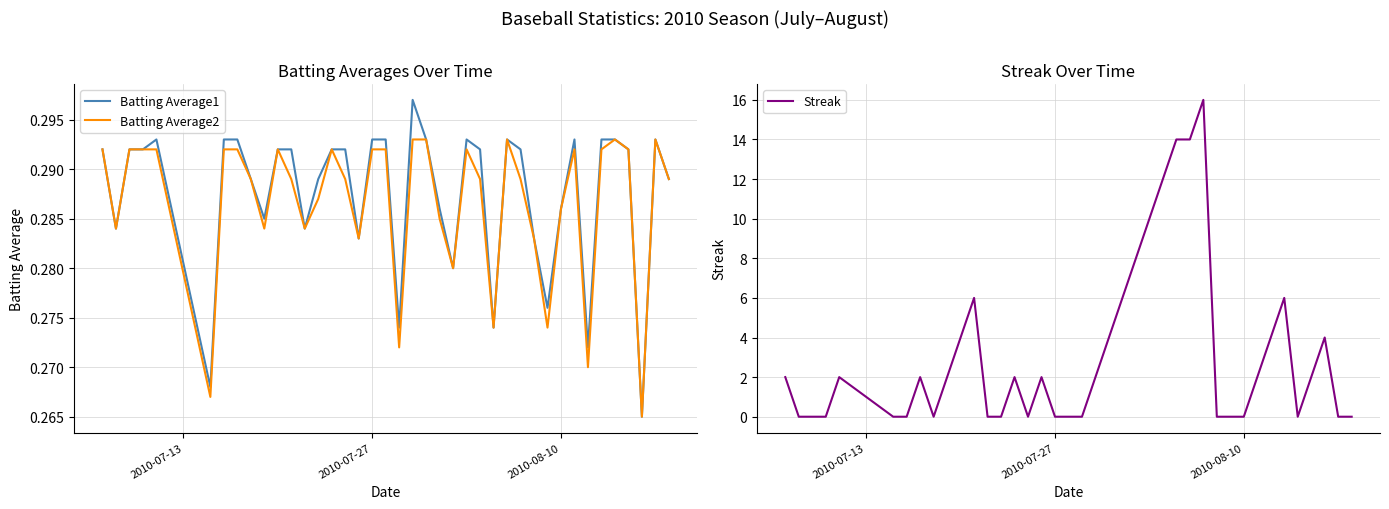

How many Streak values are between 0 and 4?

31